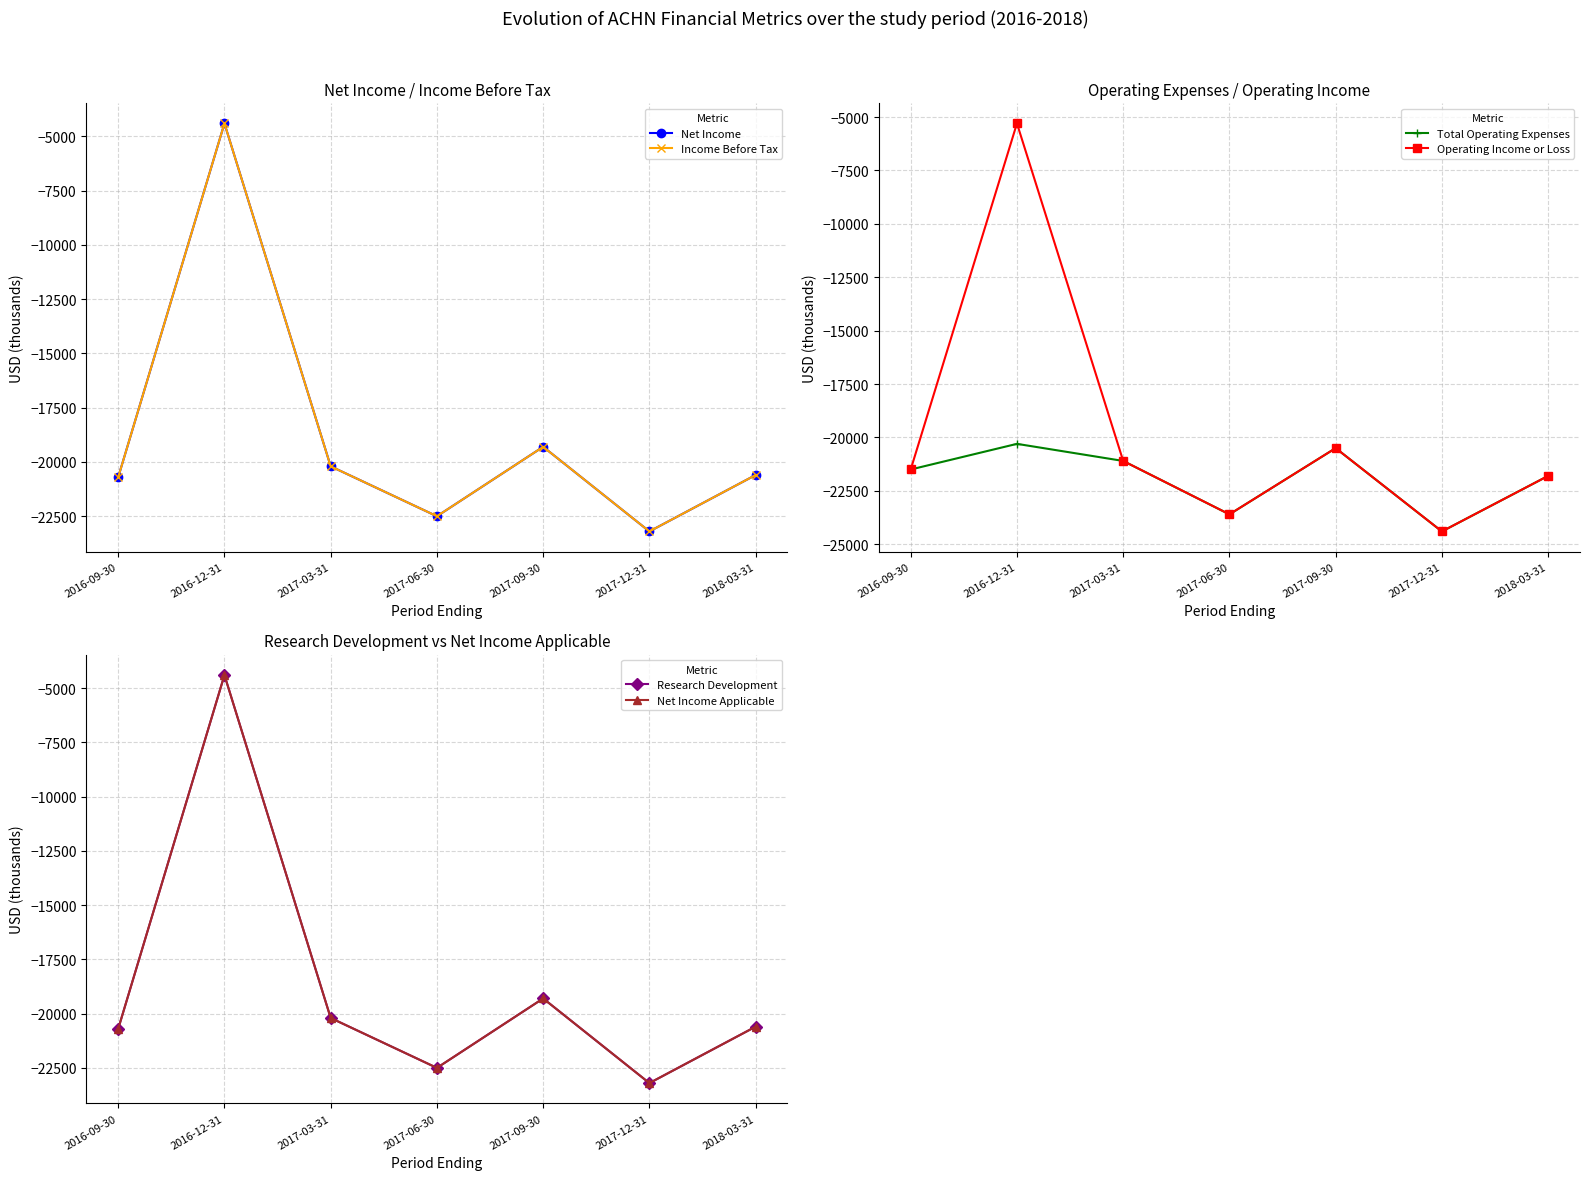

In Total Operating Expenses, how many points are lower than both neighbors (excluding endpoints)?

2